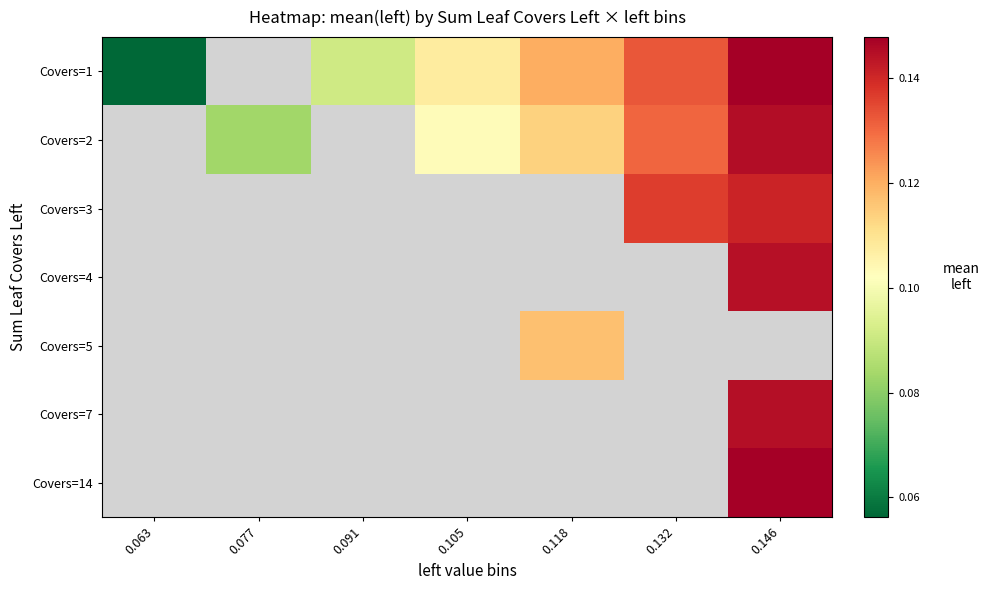

Which has a higher value, 0.063 or 0.118?

0.118